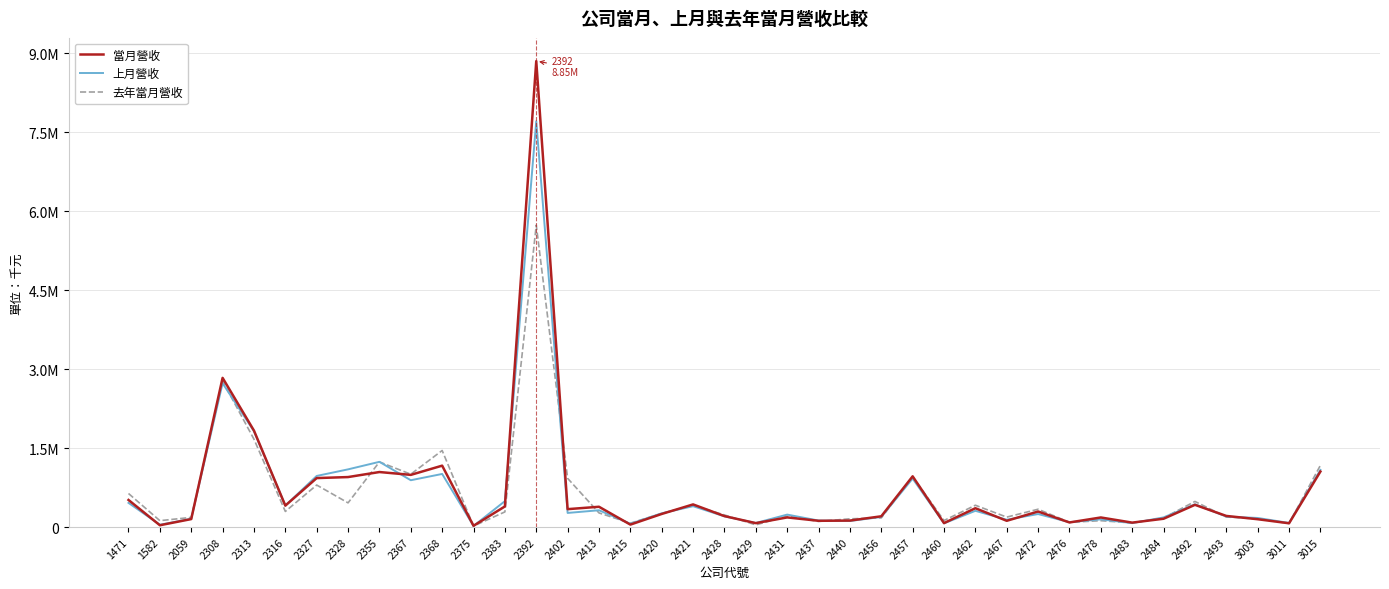

Does the chart have visible grid lines?

Yes